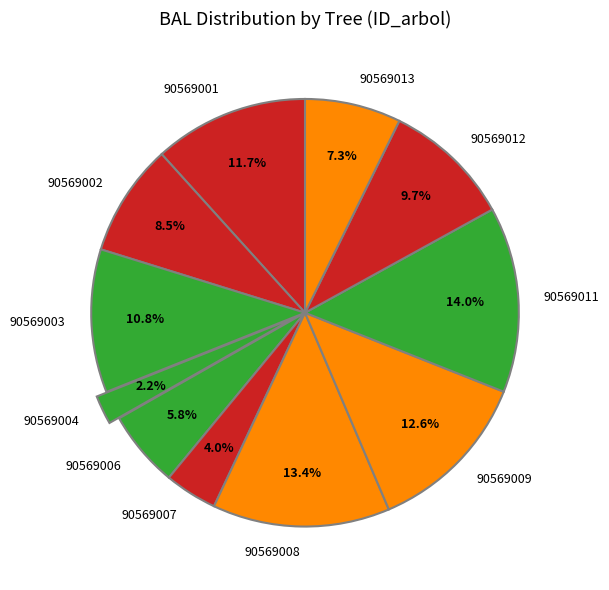

Count the number of slices in the pie.

11